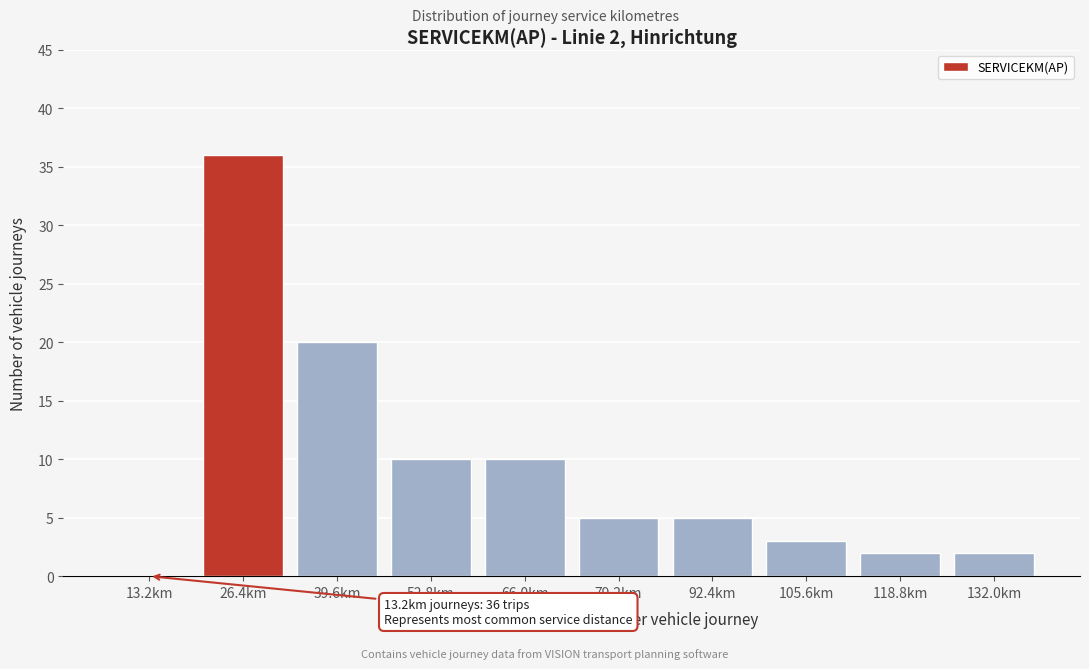

Reading left to right, transcribe all the data shown in this chart.

13.2km=0	26.4km=36	39.6km=20	52.8km=10	66.0km=10	79.2km=5	92.4km=5	105.6km=3	118.8km=2	132.0km=2